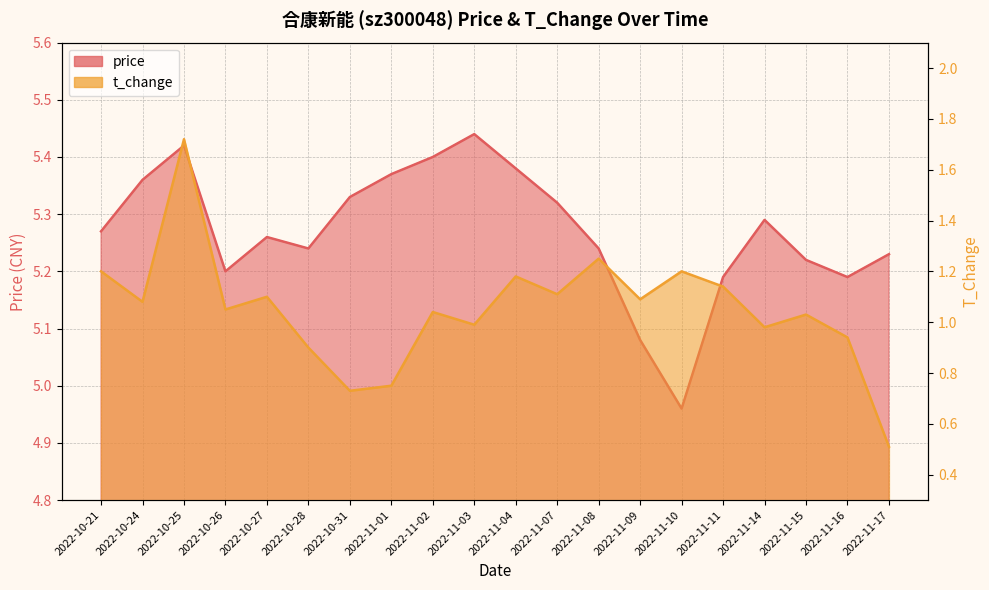

What is the spread (max minus min) of values at 2022-10-26?

4.2